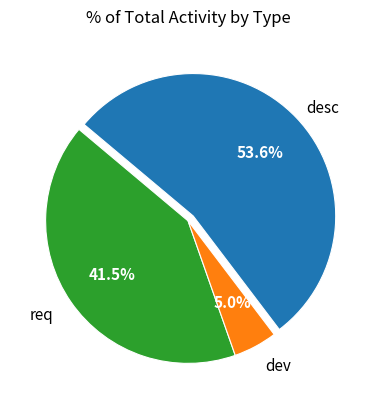

Is there any slice that represents more than half of the pie?

Yes